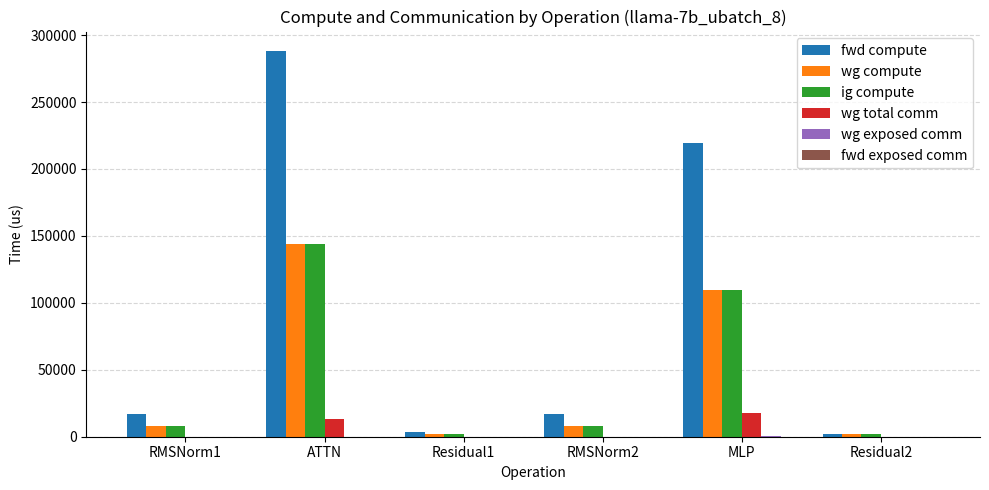

What is the greatest value displayed?

288228.2